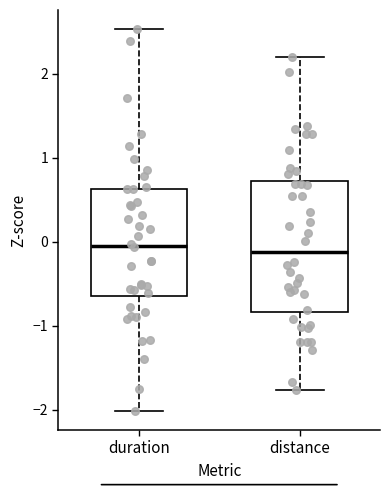

Which box is the tallest, from its lower edge to its upper edge?

distance